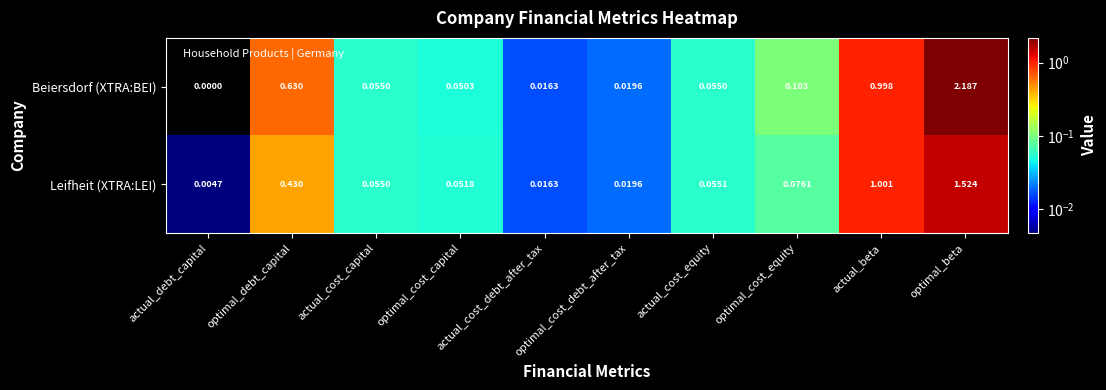

Between actual_debt_capital and actual_cost_equity, which series saw the biggest shift?

Beiersdorf (XTRA:BEI)